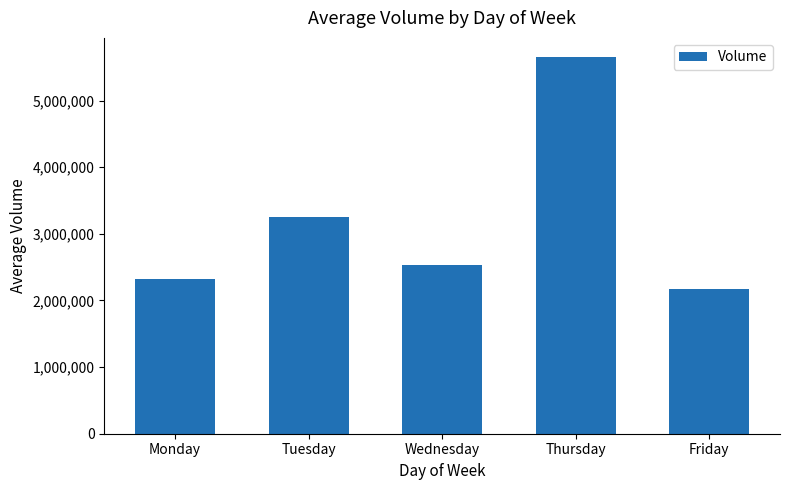

The value at Tuesday is 4465714.8. True or false?

False